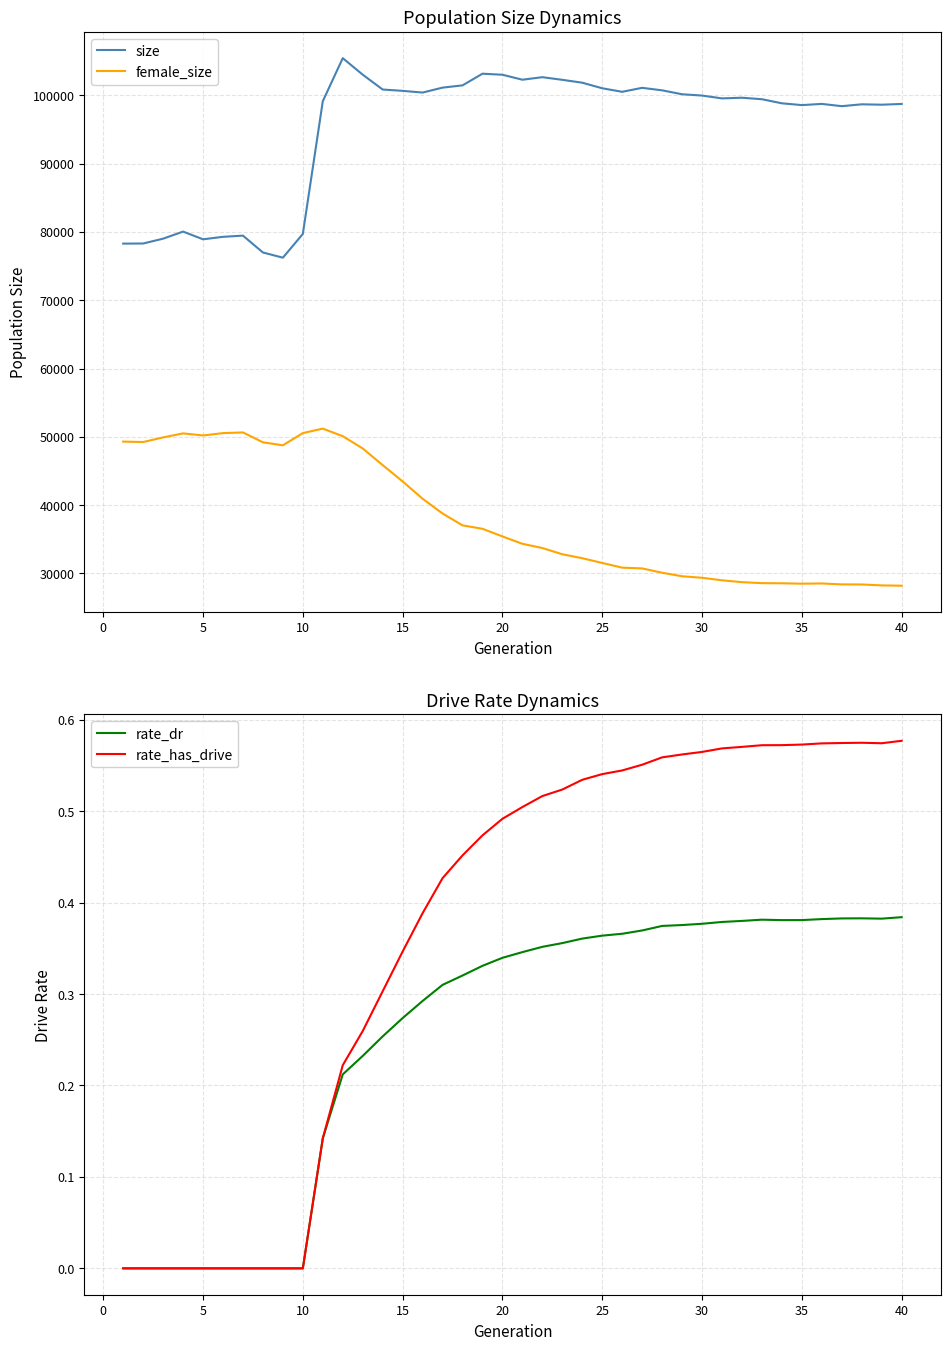

Which series has the widest spread of values?

size